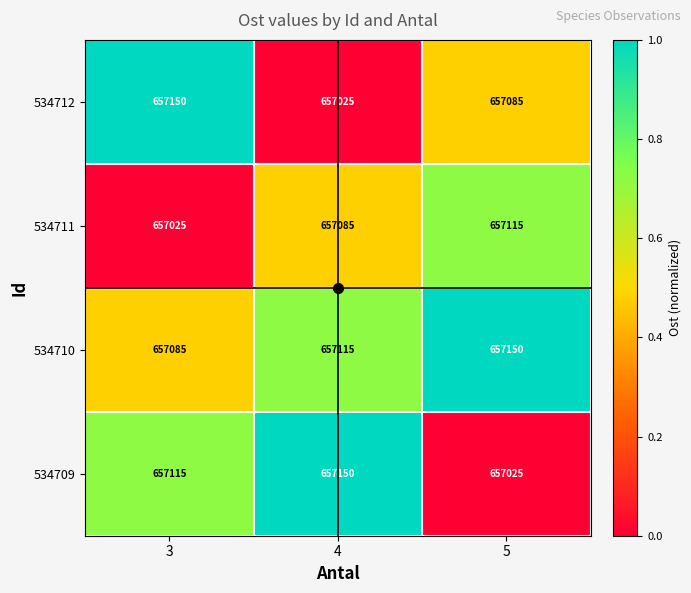

The 534709 series shows 980154 at 5. True or false?

False